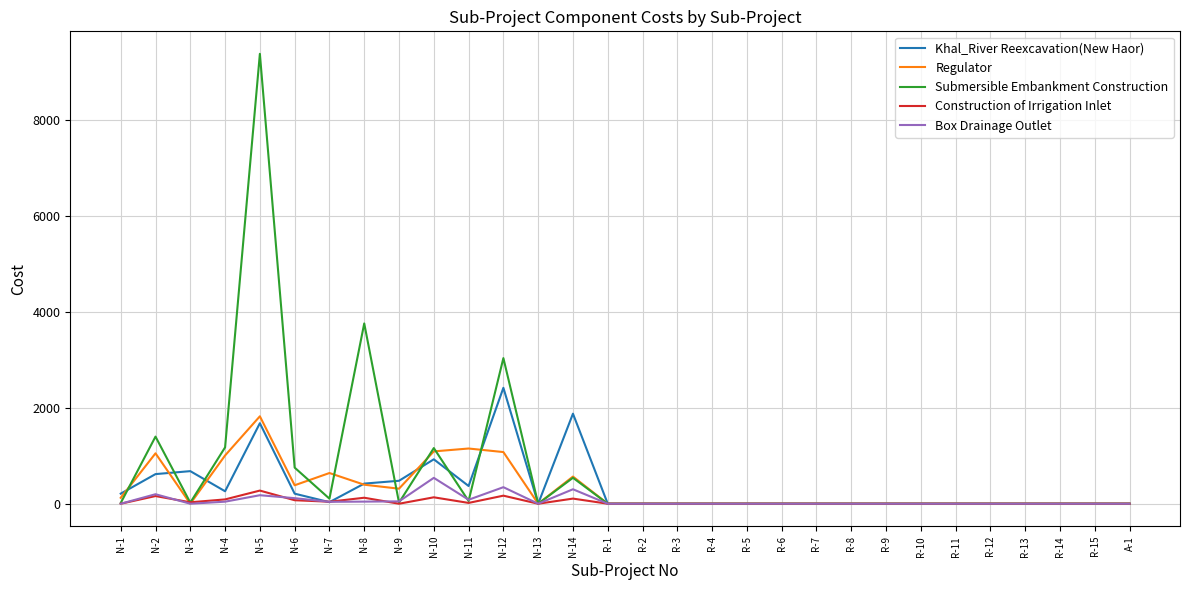

At which label does Regulator reach its peak?

N-5